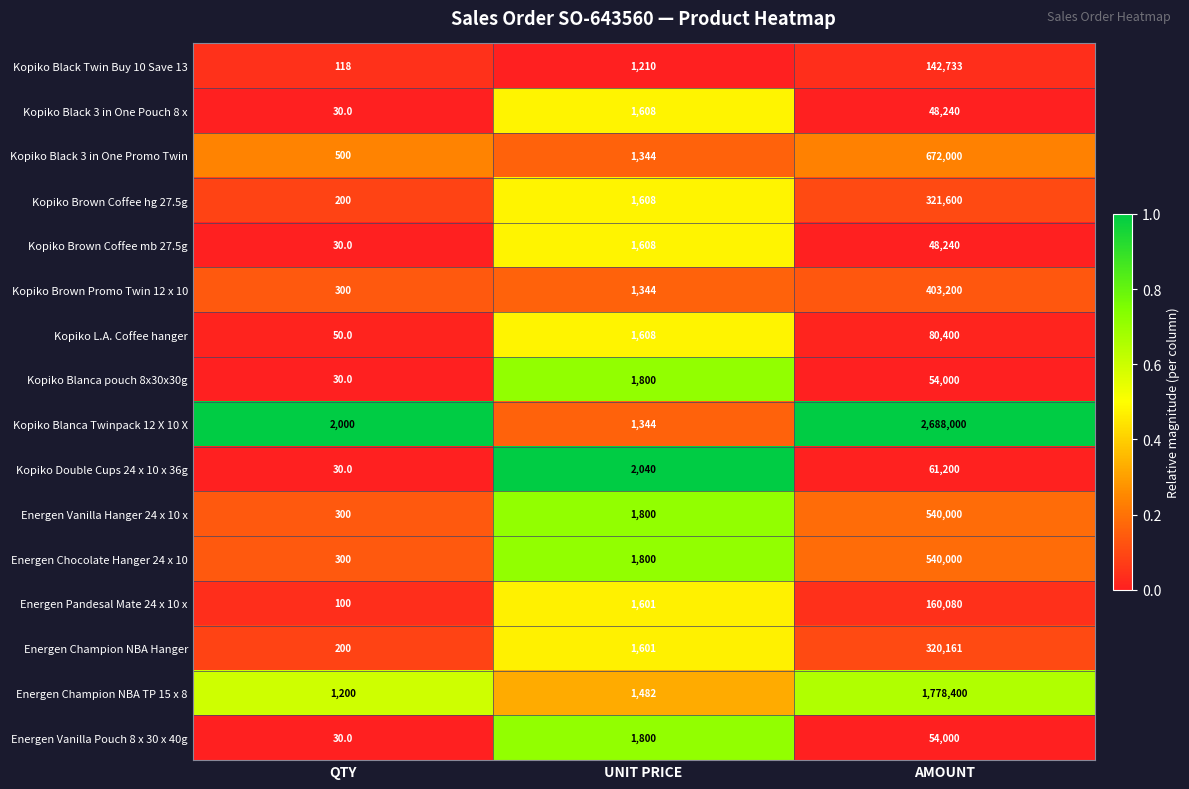

How many distinct data groups are displayed?

16